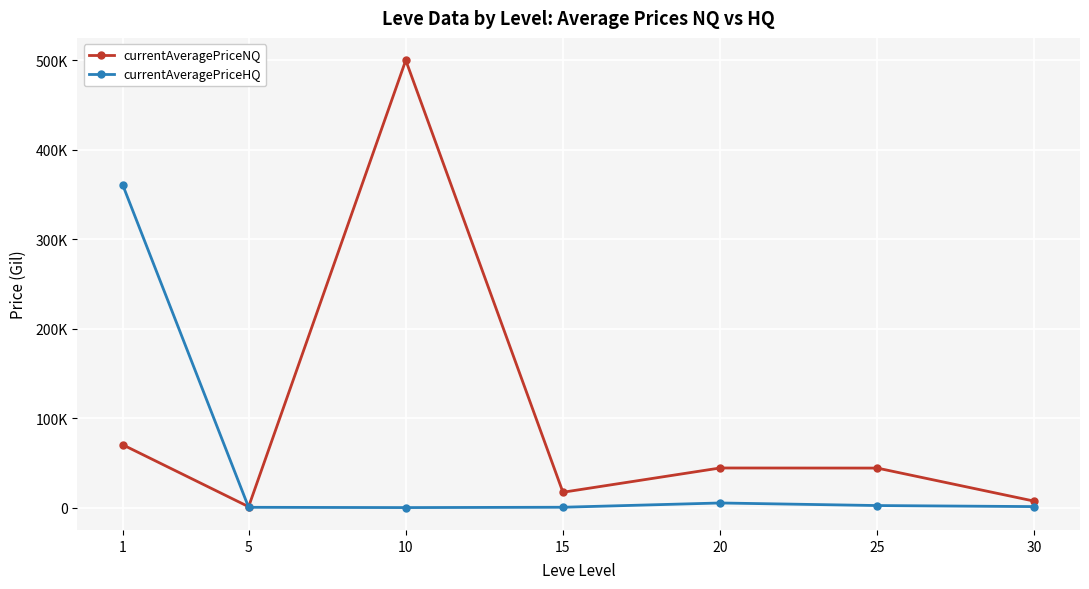

What are all the series names shown in the legend?

currentAveragePriceNQ, currentAveragePriceHQ